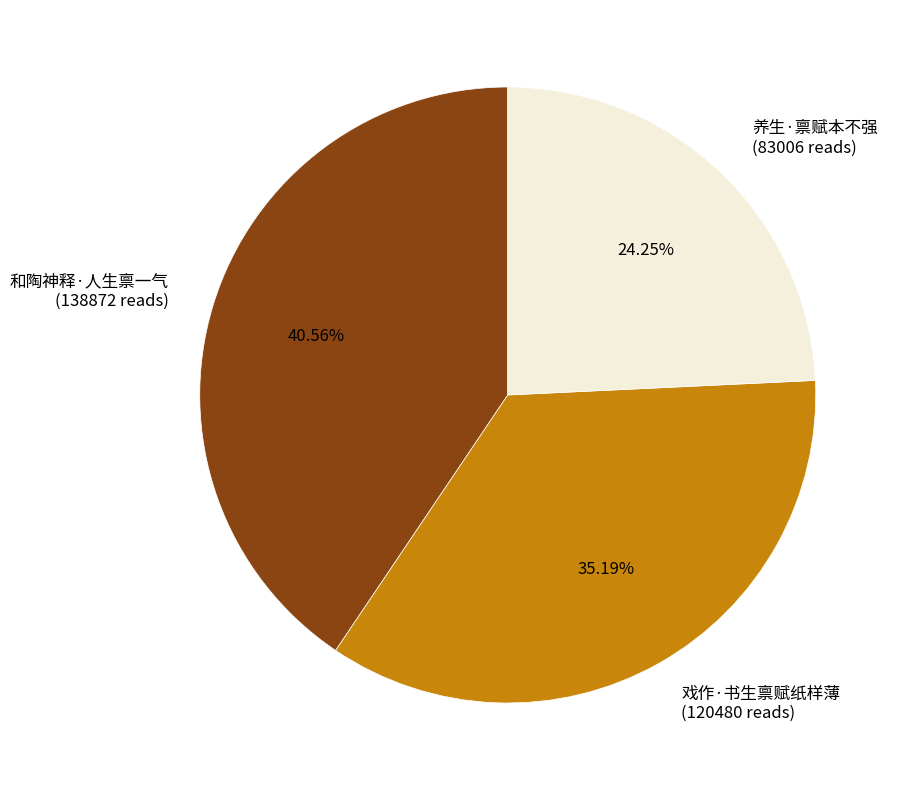

Which has a higher value, 养生·禀赋本不强 (83006 reads) or 和陶神释·人生禀一气 (138872 reads)?

和陶神释·人生禀一气 (138872 reads)